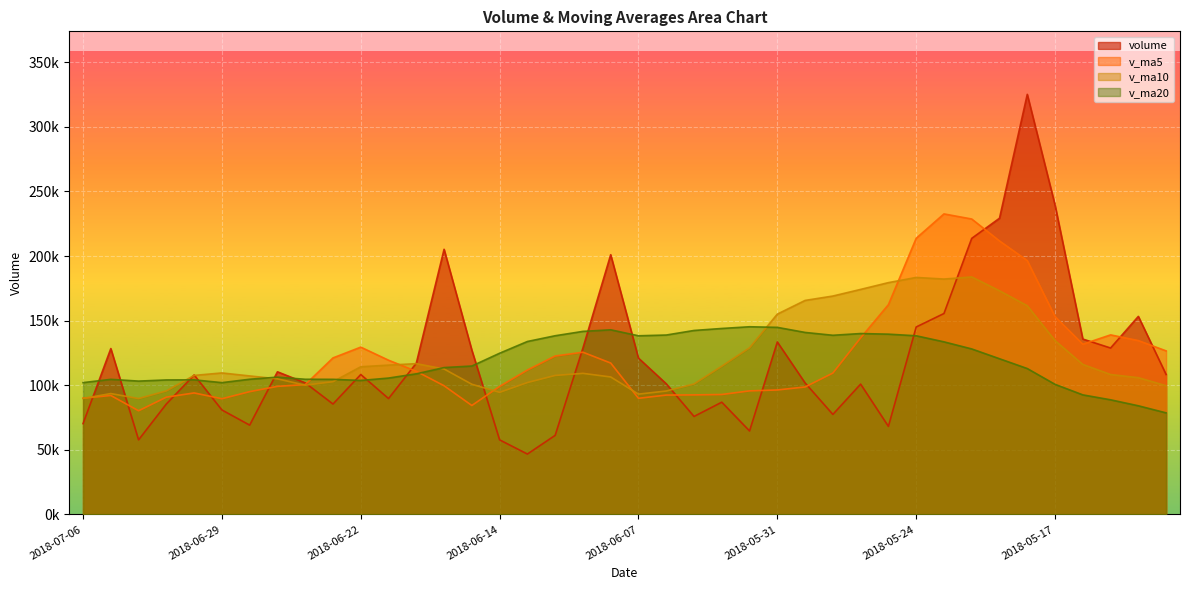

How many values in the v_ma20 series are below 114878?

20